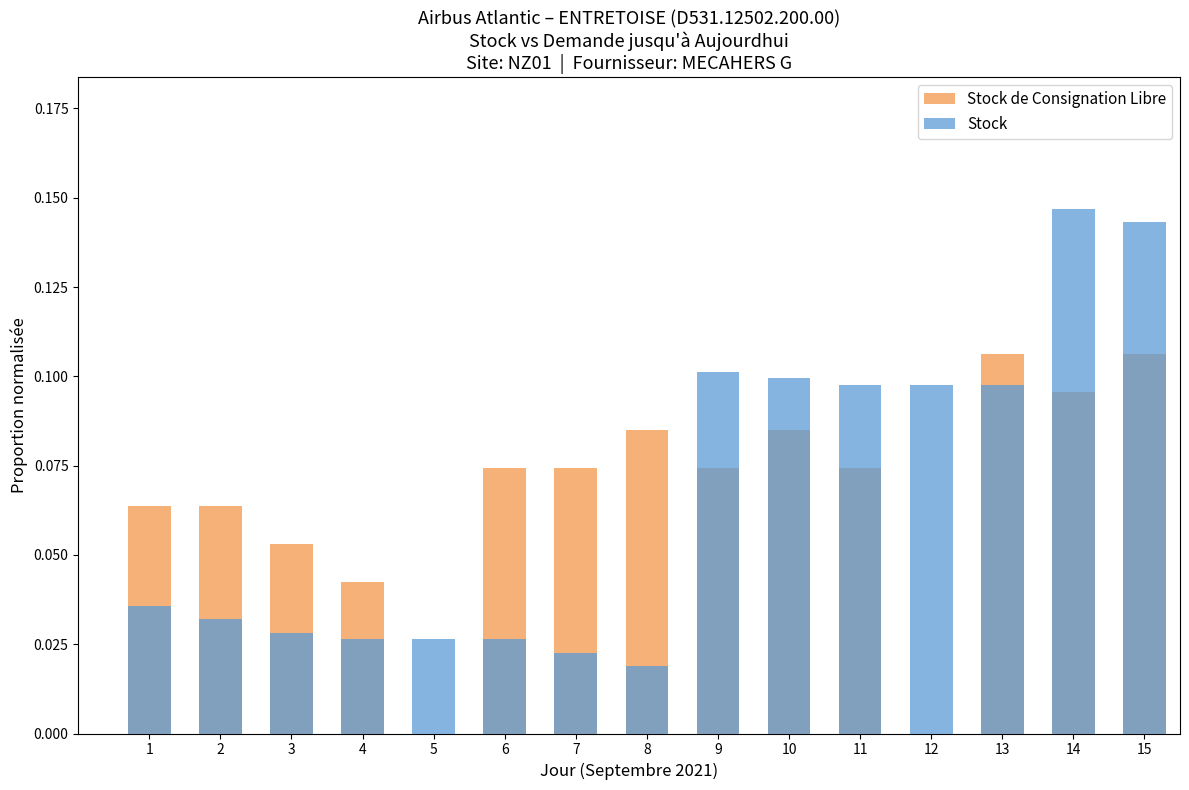

How many positive values does the Stock de Consignation Libre series have?

13